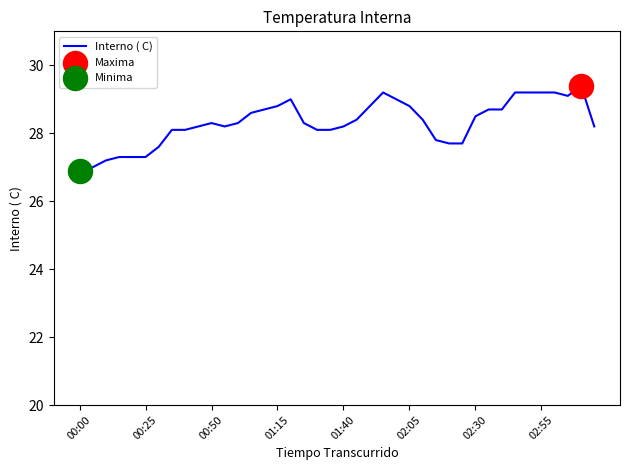

What is the smallest value displayed?

26.9